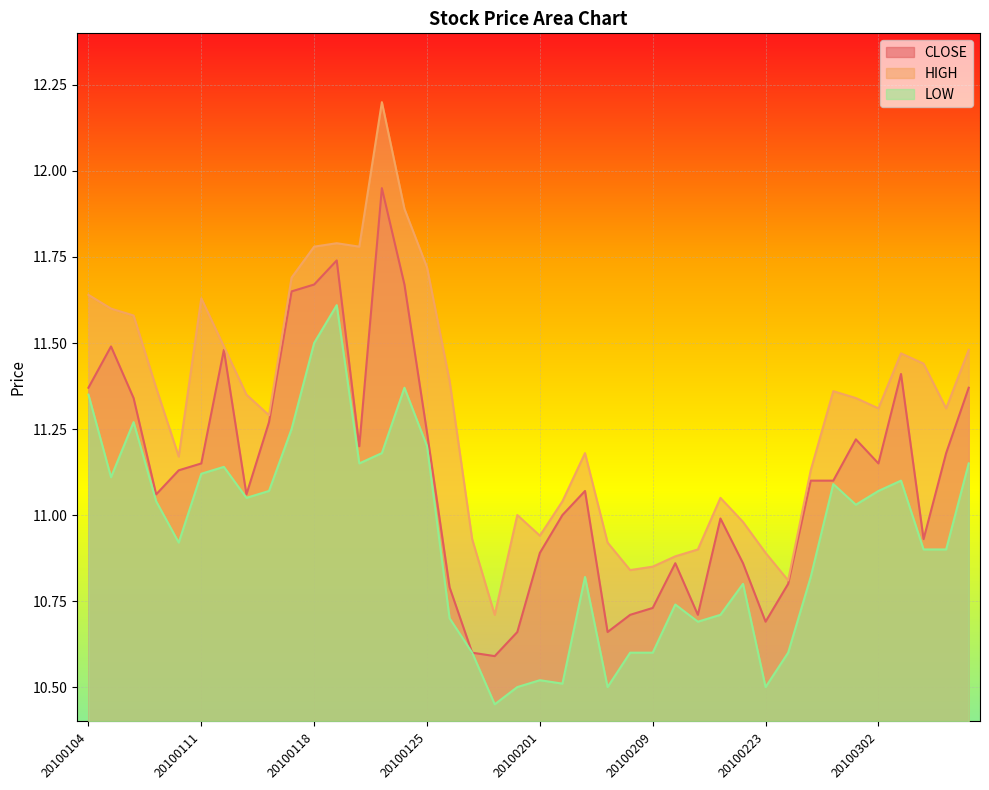

True or false: LOW and HIGH intersect in this chart.

False